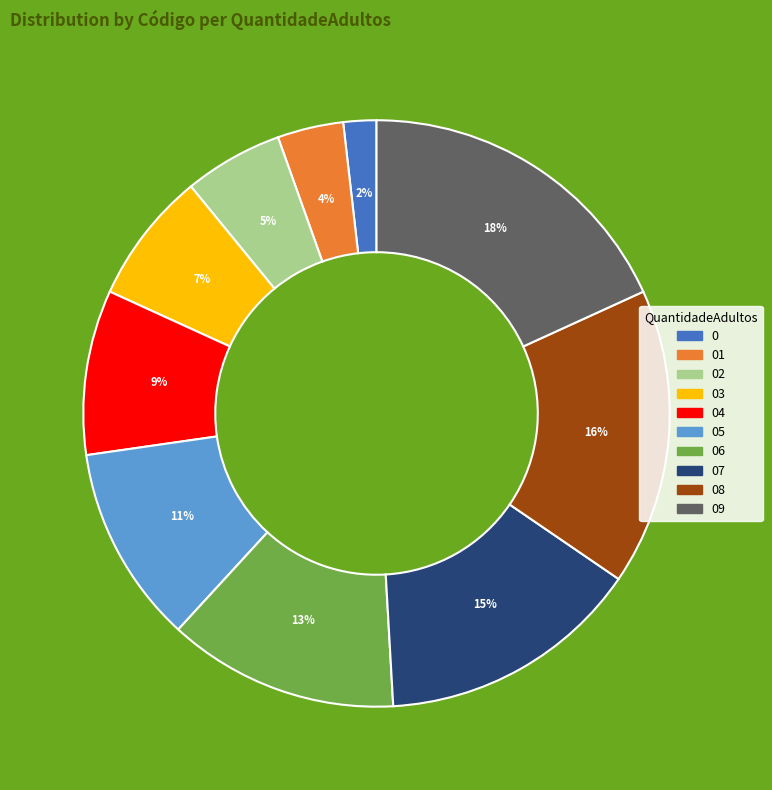

To the nearest percent, what is the average slice percentage?

10%